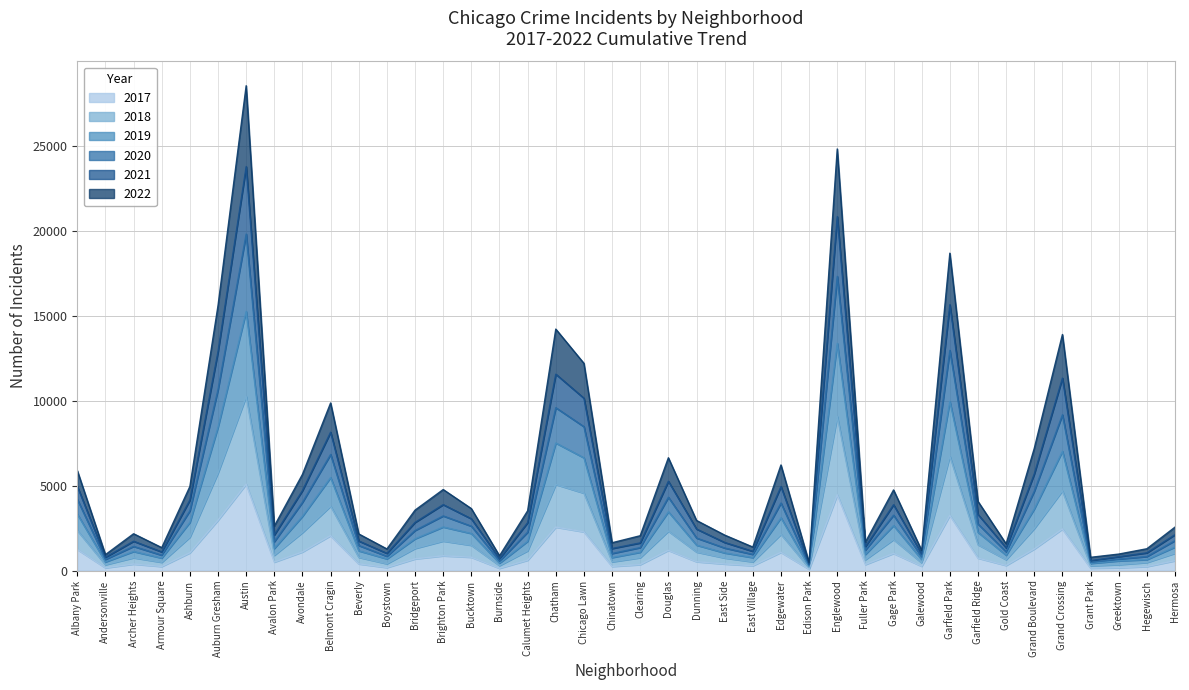

At which category is the sum across all series the highest?

Austin